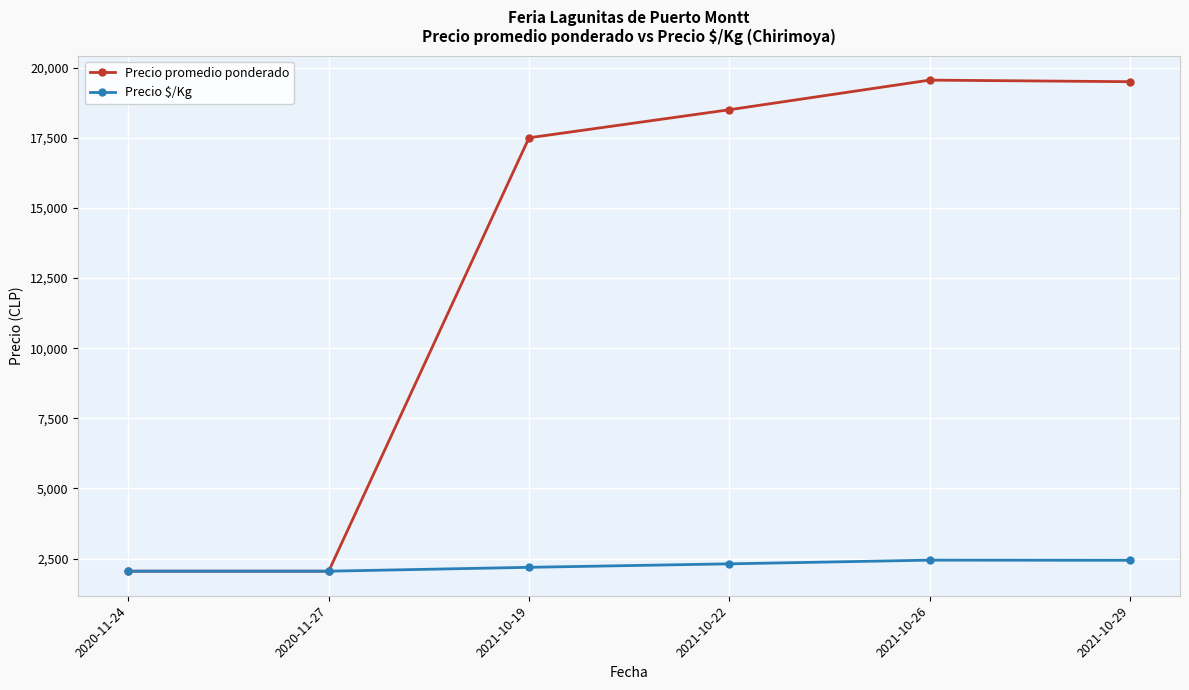

At 2021-10-22, list the series in order from largest to smallest.

Precio promedio ponderado, Precio $/Kg